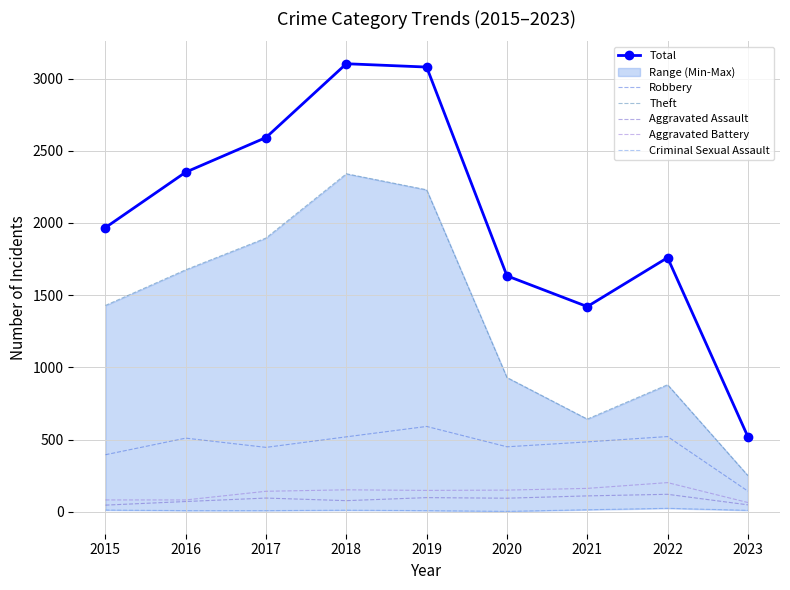

Reading left to right, transcribe all the data shown in this chart.

Total: 2015=1968	2016=2352	2017=2592	2018=3103	2019=3080	2020=1634	2021=1421	2022=1760	2023=520
Robbery: 2015=395	2016=510	2017=446	2018=519	2019=591	2020=450	2021=484	2022=521	2023=143
Theft: 2015=1429	2016=1676	2017=1896	2018=2341	2019=2230	2020=930	2021=642	2022=880	2023=251
Aggravated Assault: 2015=46	2016=71	2017=95	2018=77	2019=98	2020=94	2021=110	2022=121	2023=48
Aggravated Battery: 2015=82	2016=82	2017=142	2018=152	2019=148	2020=150	2021=162	2022=202	2023=64
Criminal Sexual Assault: 2015=12	2016=8	2017=8	2018=11	2019=8	2020=3	2021=14	2022=24	2023=10